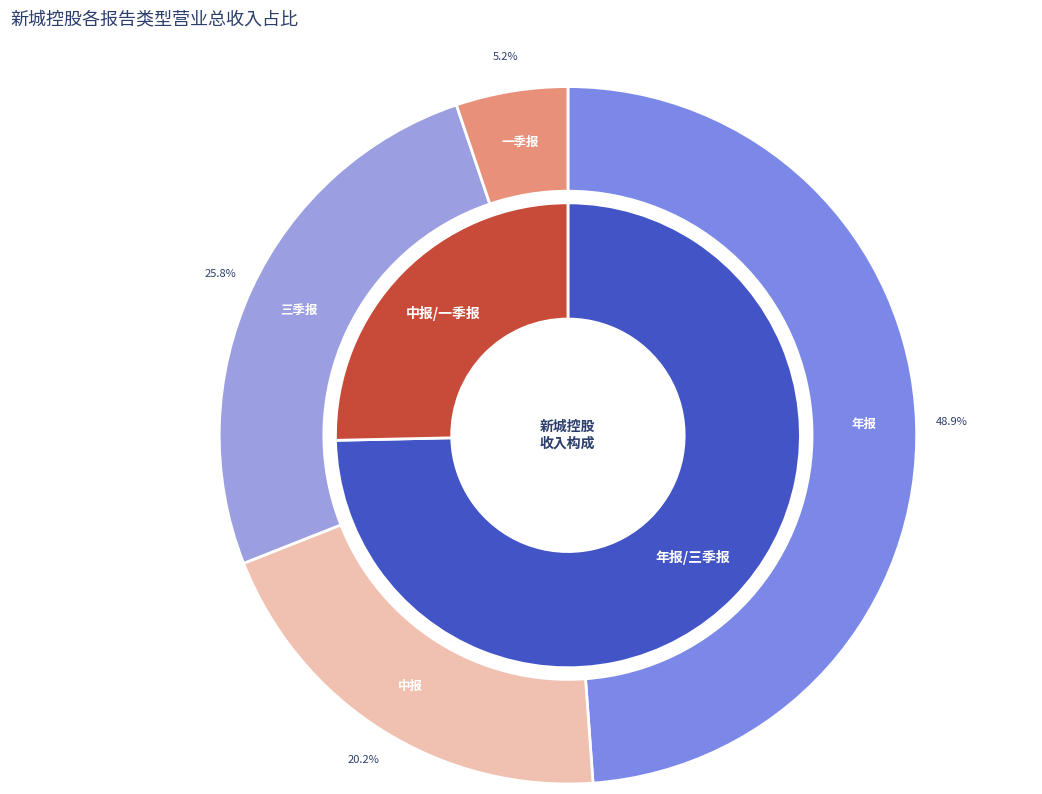

Does 三季报 represent more than half of the total?

No